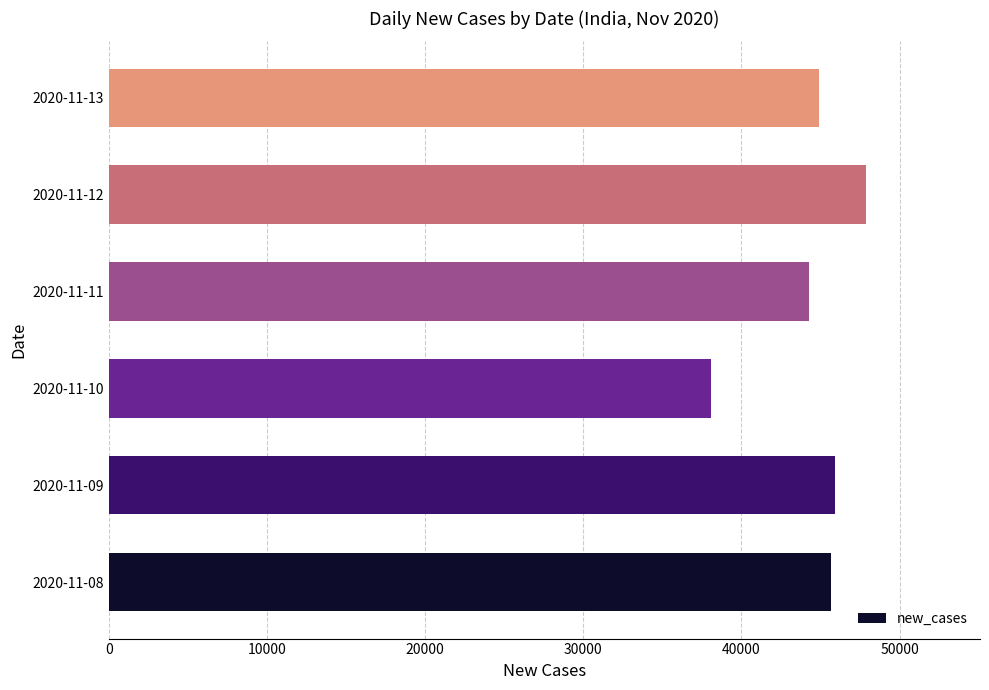

Reading bottom to top, list all the values displayed in this chart.

45674	45903	38073	44281	47905	44879